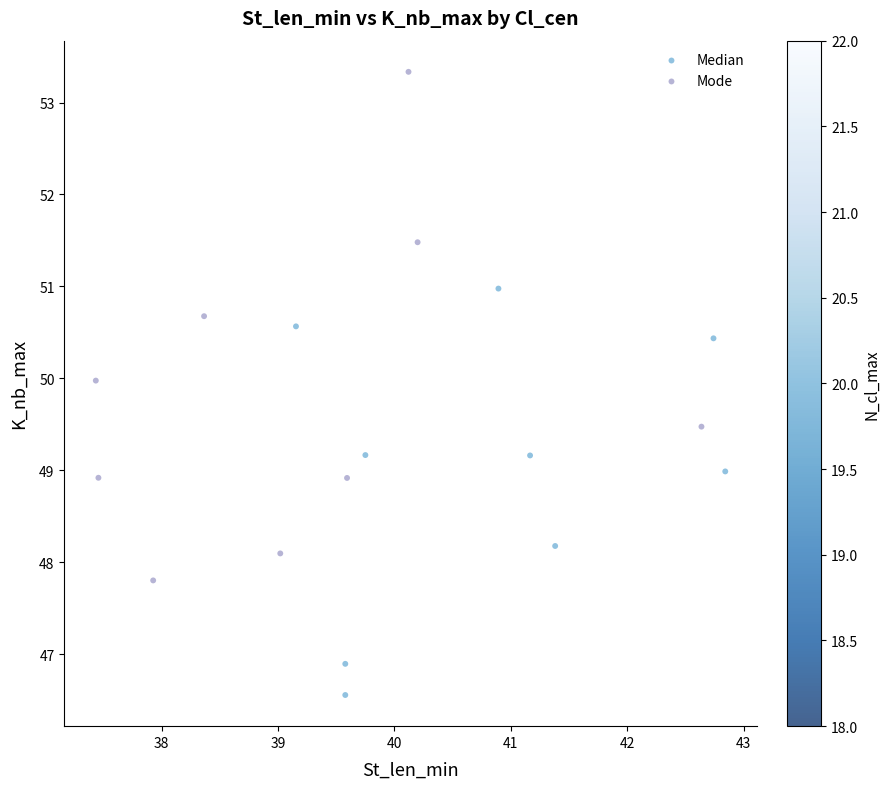

Which series reaches the minimum Y coordinate?

Median